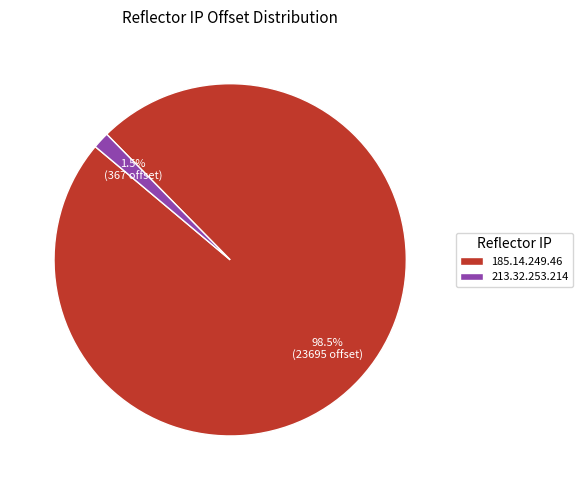

Which has a higher value, 213.32.253.214 or 185.14.249.46?

185.14.249.46